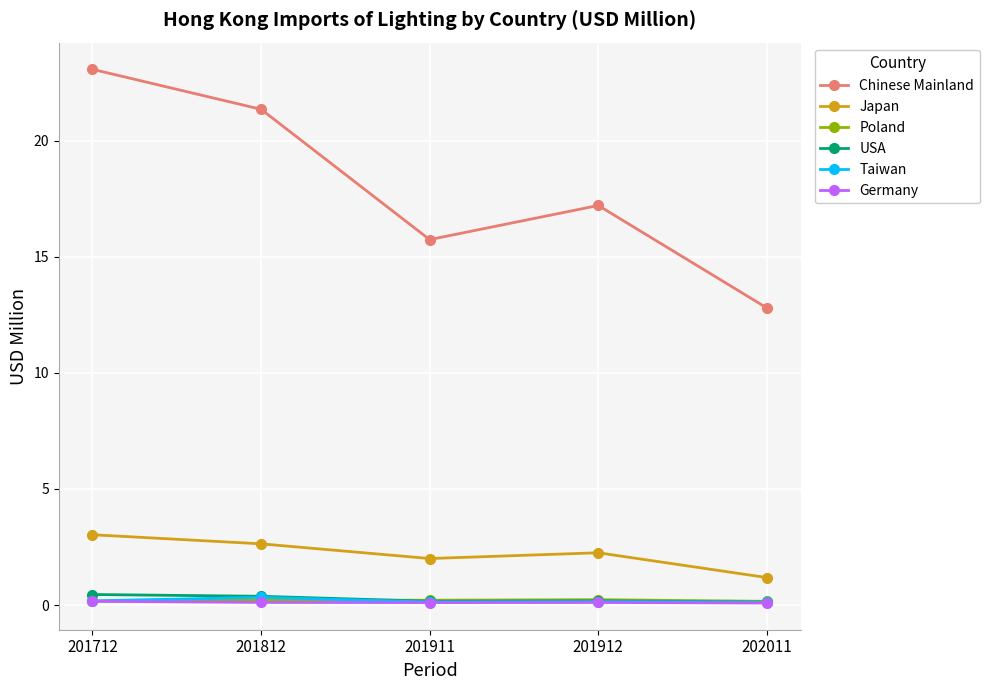

What is the total value across all series at 201712?

27.1